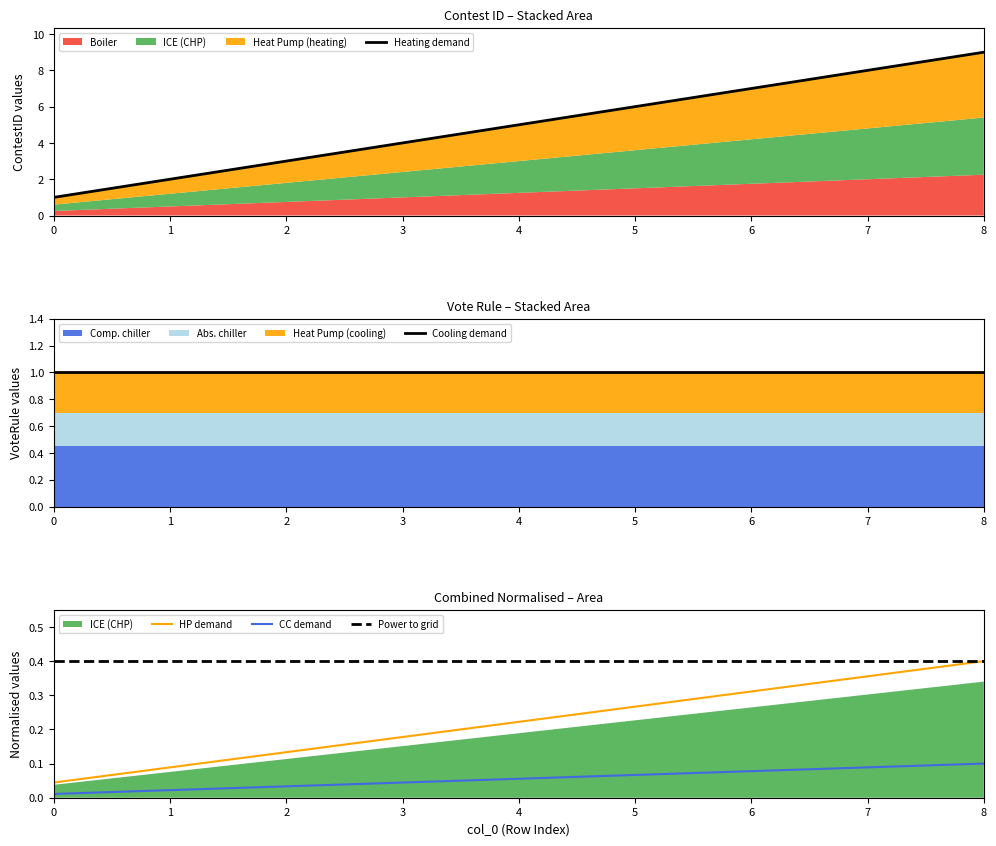

Which has a higher value, 1 or 7?

7